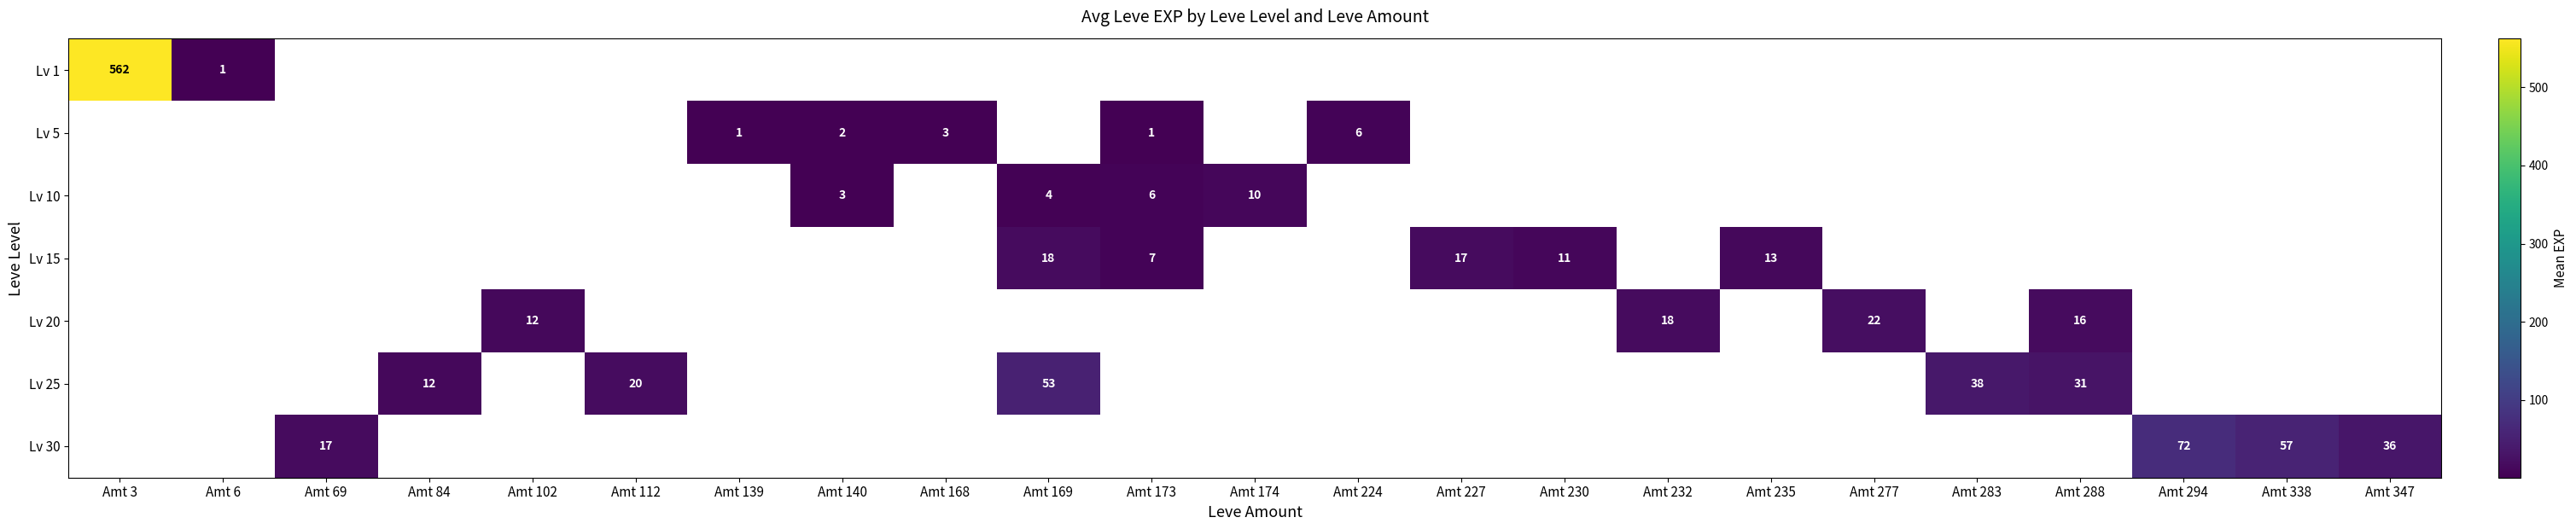

True or false: Lv 20 has a value of 22 at Amt 277.

True